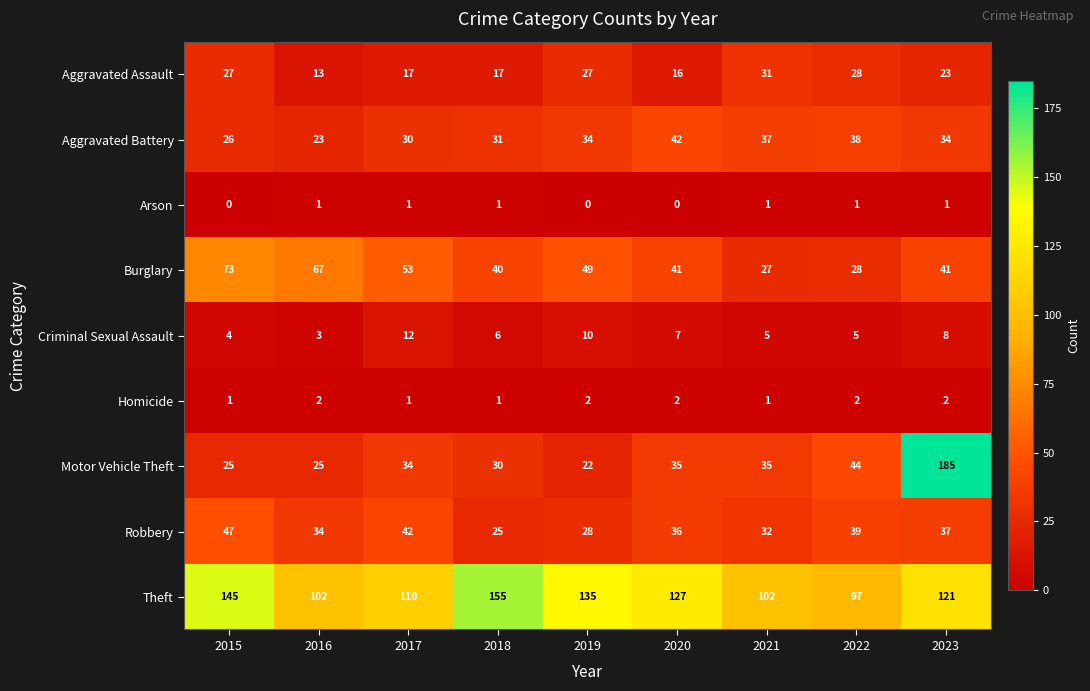

How many distinct data groups are displayed?

9